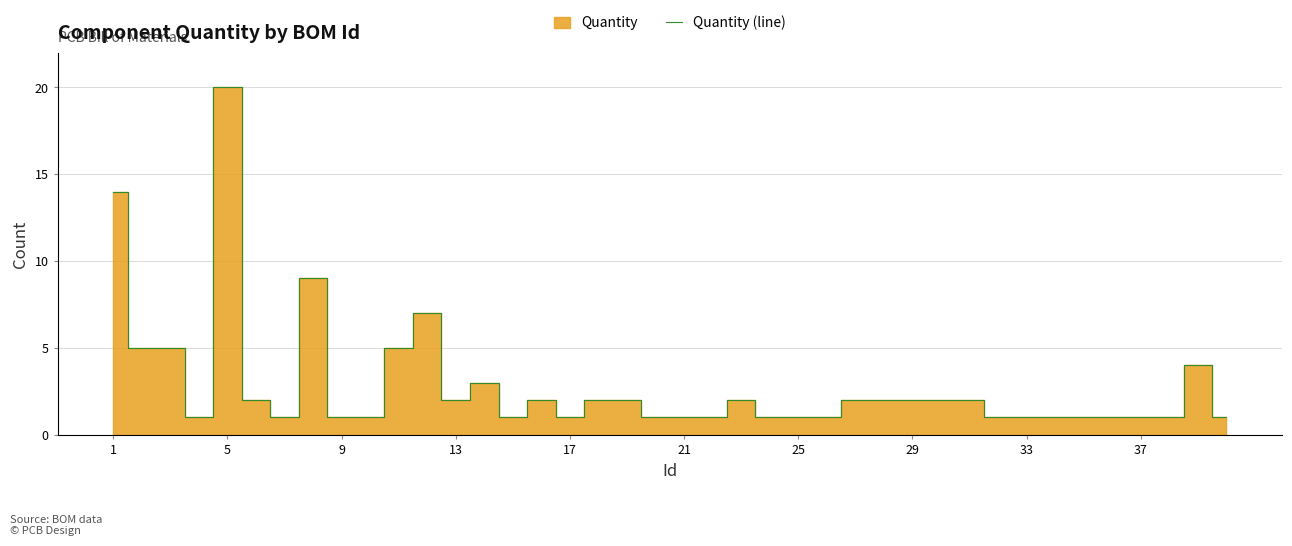

How many distinct data groups are displayed?

1